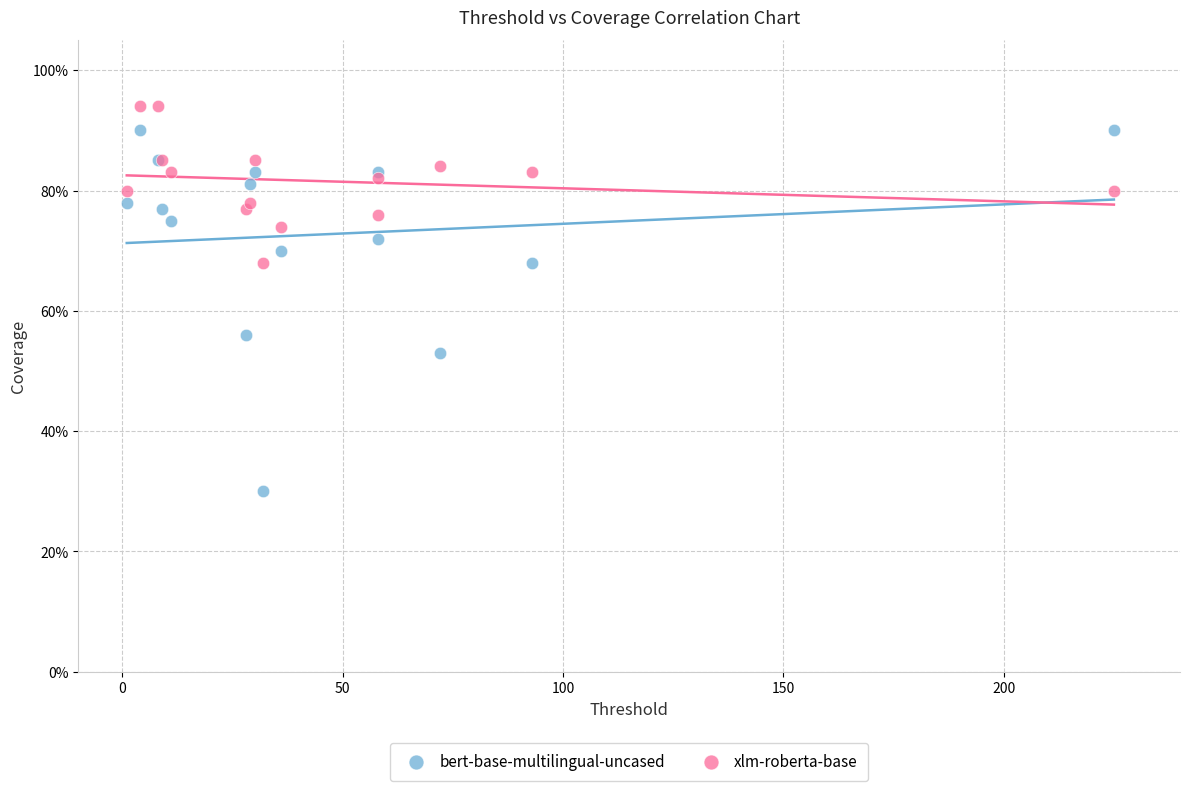

Which series reaches the maximum Y coordinate?

xlm-roberta-base